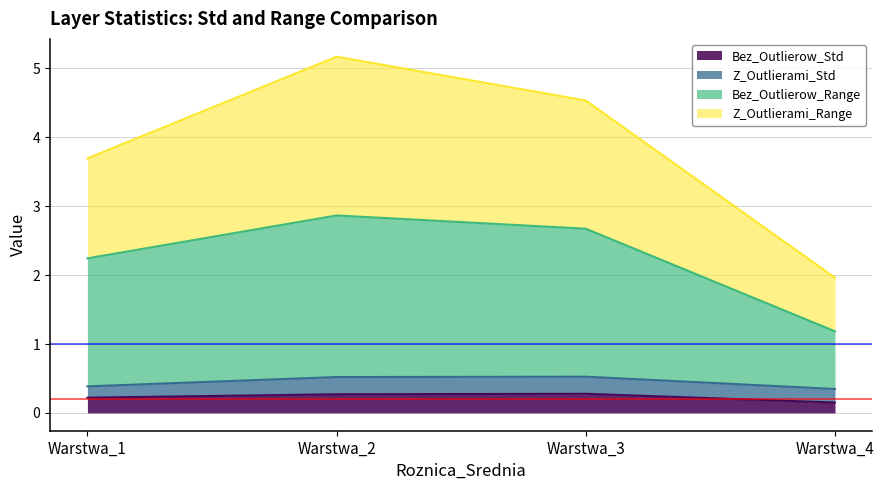

What is the value of the Bez_Outlierow_Range point at the 3rd from the left?

2.7